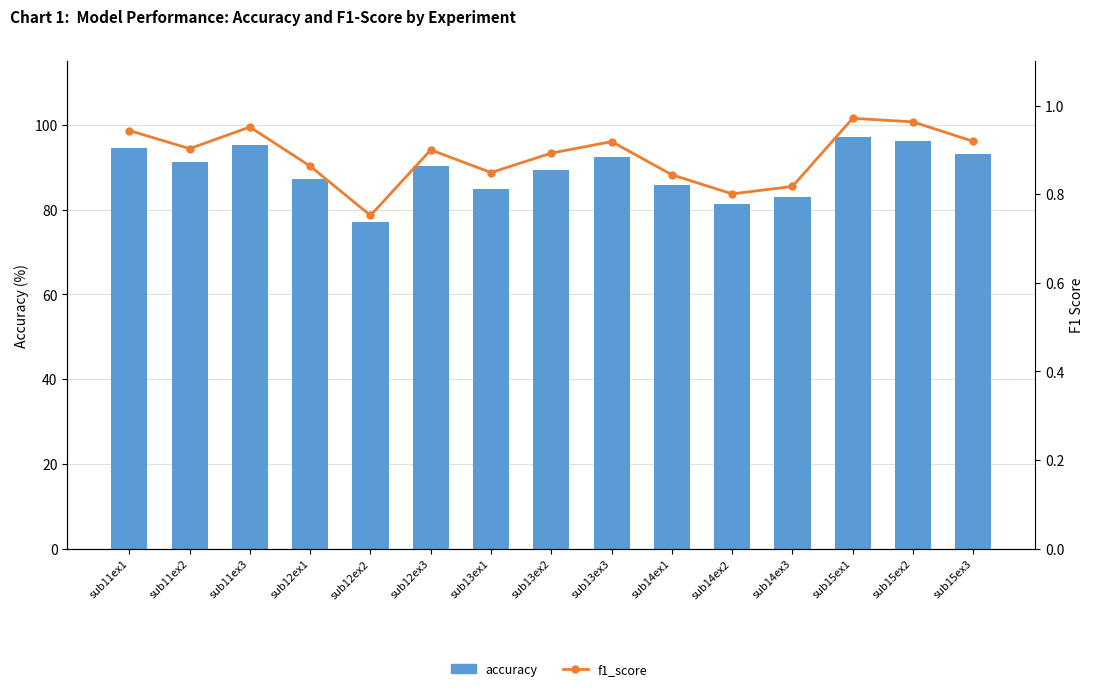

What position from the right is sub11ex1?

15